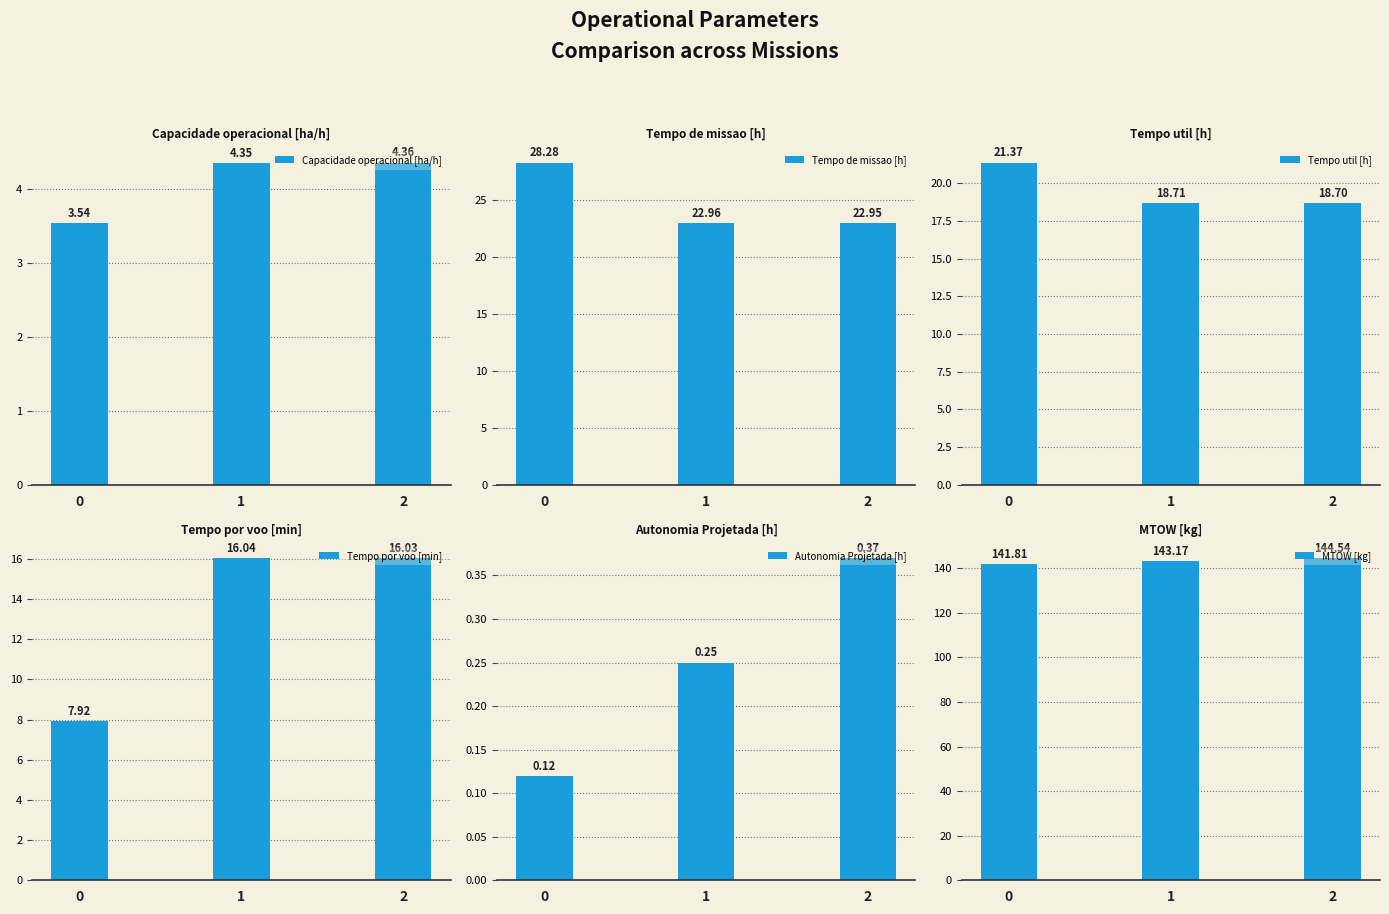

What is the approximate value of Capacidade operacional [ha/h] at 2?

4.4